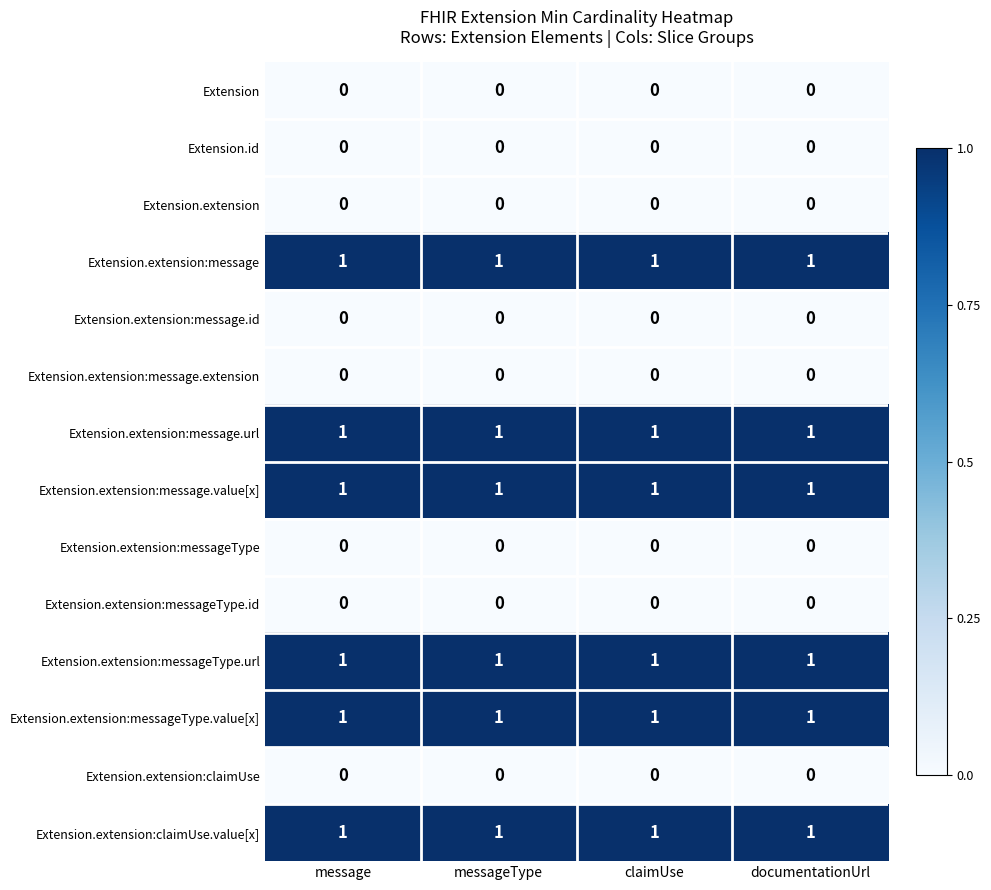

The value of Extension.extension:messageType at documentationUrl is 0. True or false?

True